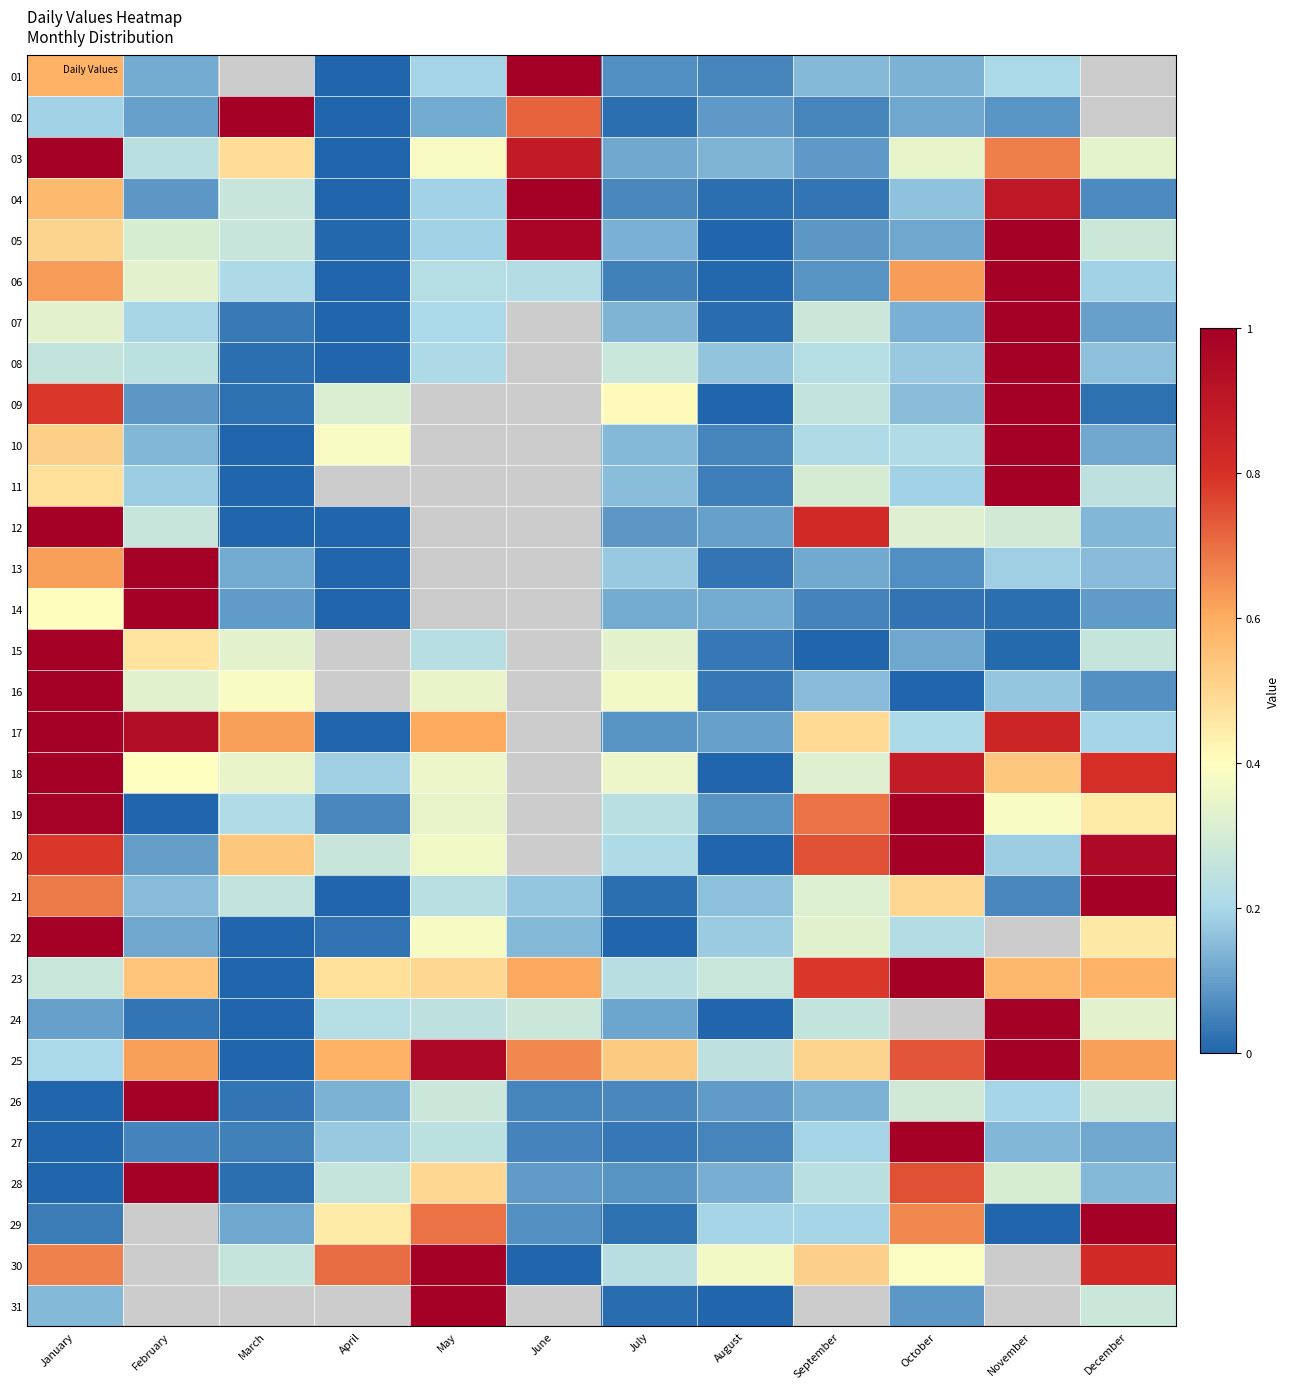

The 21 series shows 0.5 at October. True or false?

True